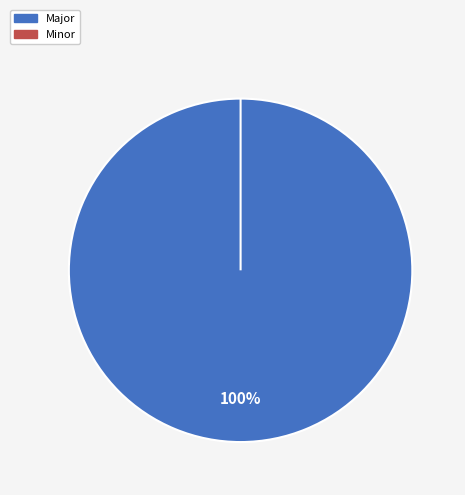

To the nearest percent, what is the difference between the Major and Minor slice percentages?

100%